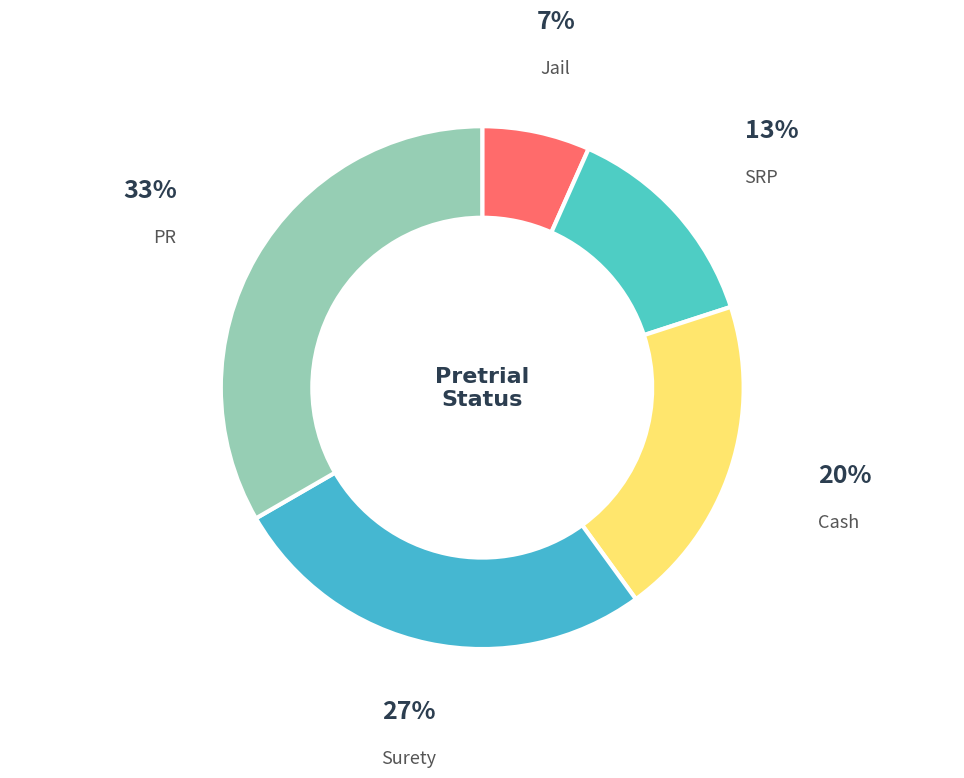

Is Surety the majority of the pie?

No